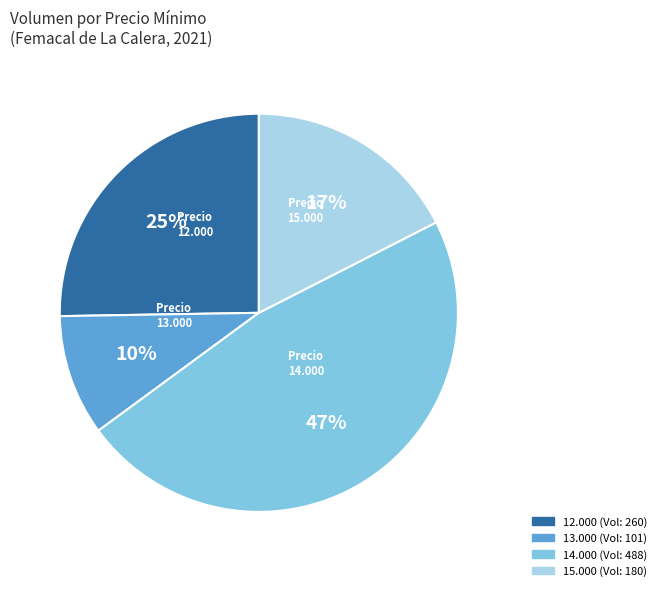

To the nearest percent, what is the average slice percentage?

25%